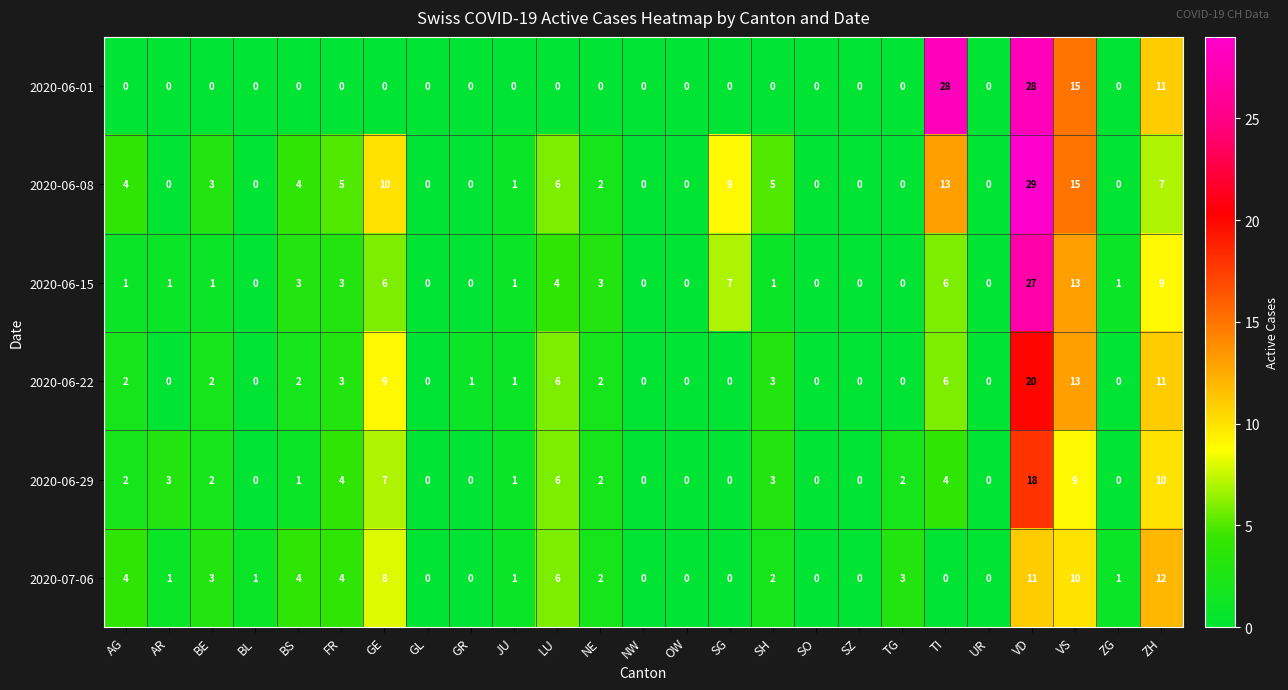

Which series has the widest spread of values?

2020-06-08